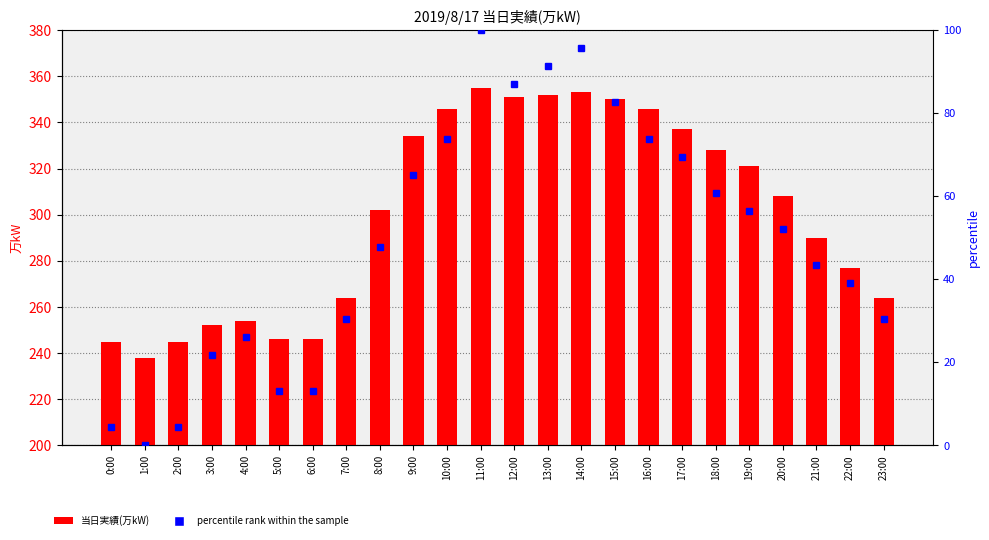

What is the difference between the percentile rank within the sample values at 18:00 and 8:00?

13.0